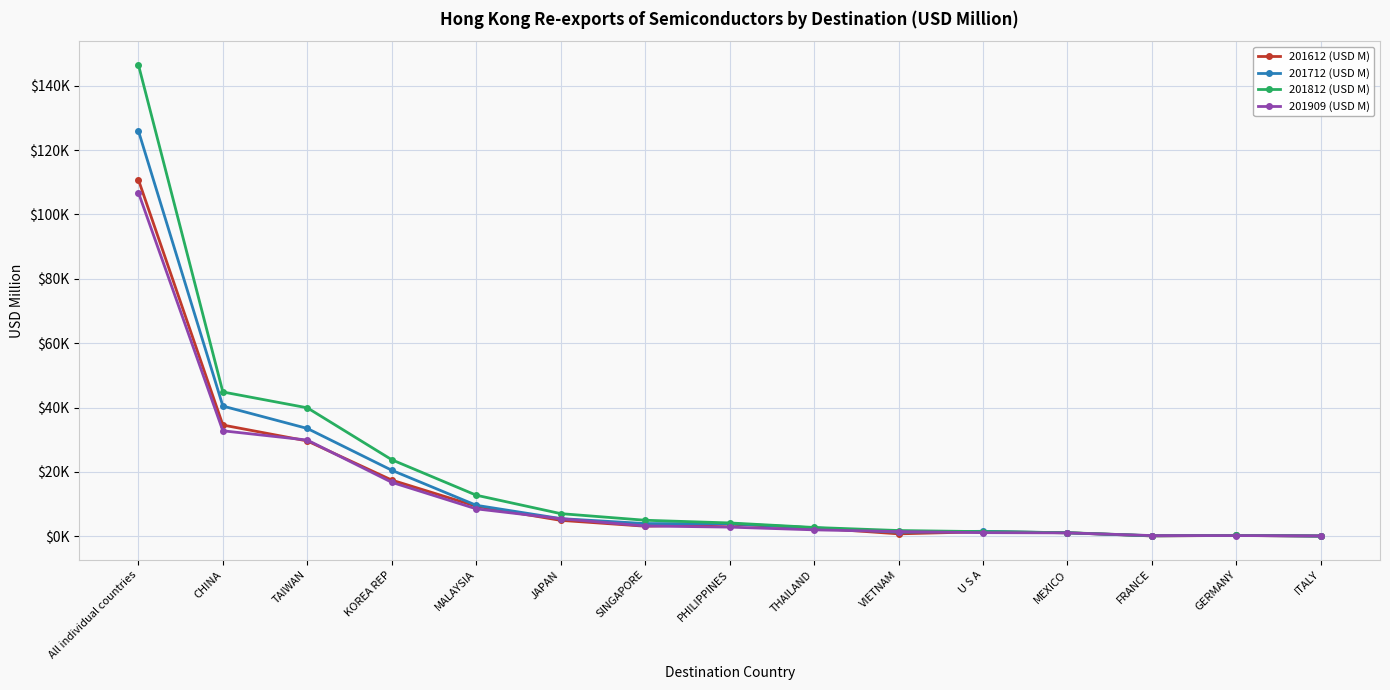

Does the chart have visible grid lines?

Yes